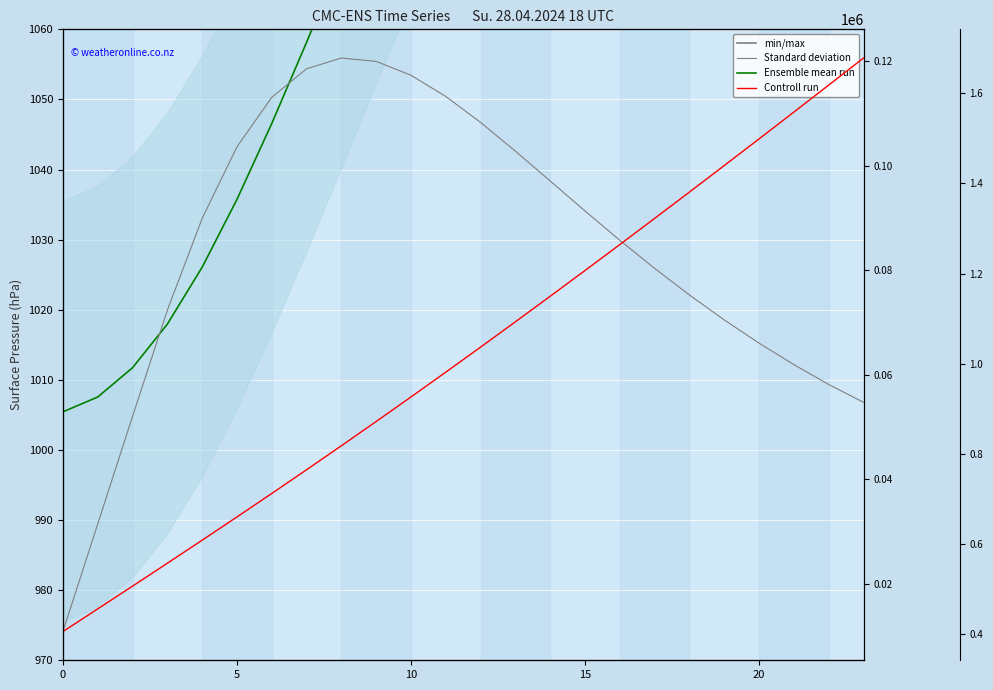

At 16, list the series in order from largest to smallest.

Control run, Ensemble mean run, Standard deviation